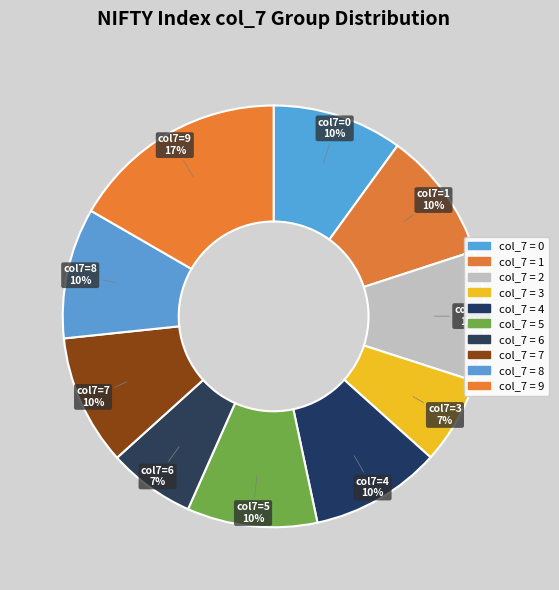

Is there a majority slice in this chart?

No